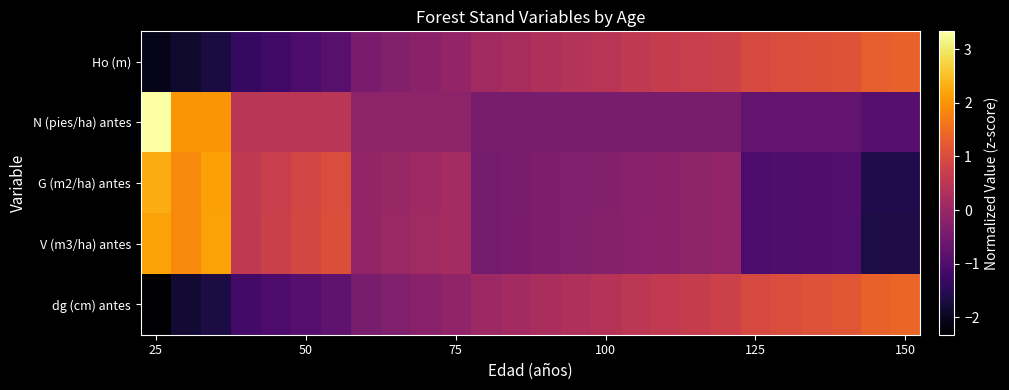

What is the greatest value displayed?

3.3